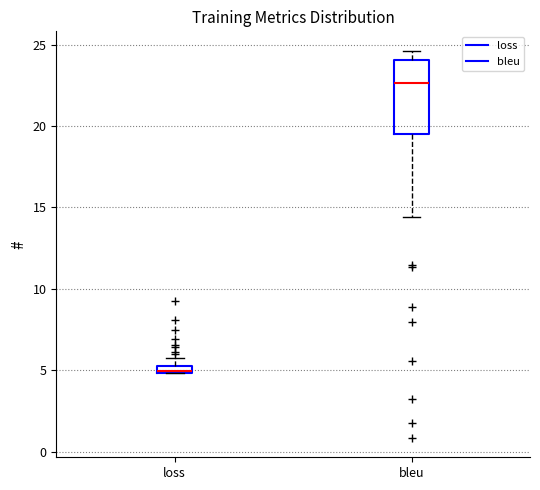

Where is the lower edge of the box for bleu on the y-axis? The values are not printed on the chart, so give them approximately, as read against the axis.

19.5